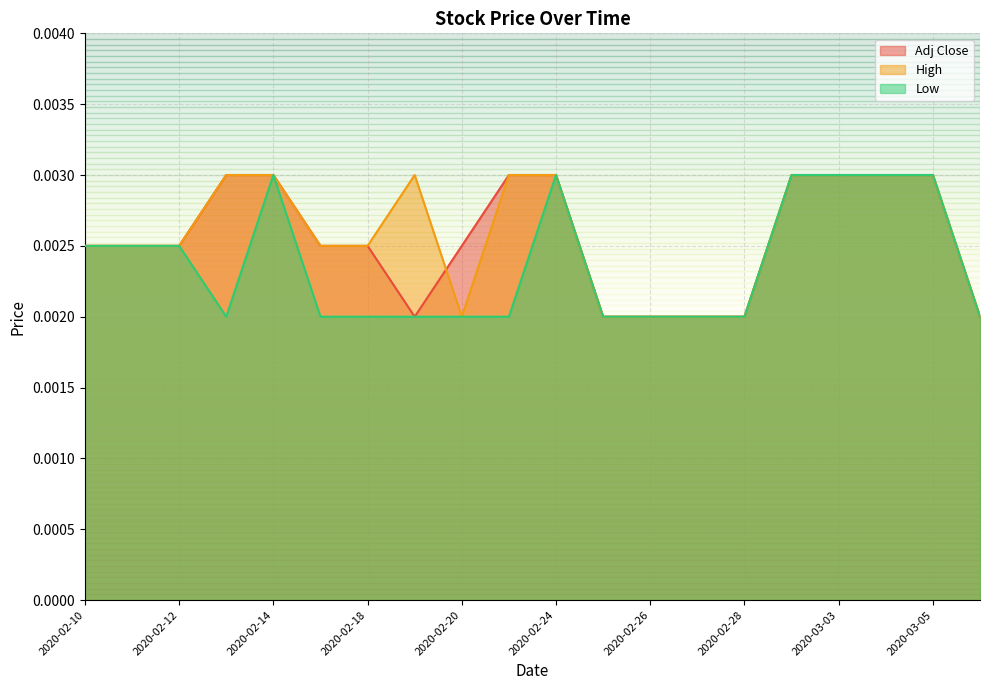

Between 2020-02-18 and 2020-03-03, which series saw the biggest shift?

Low